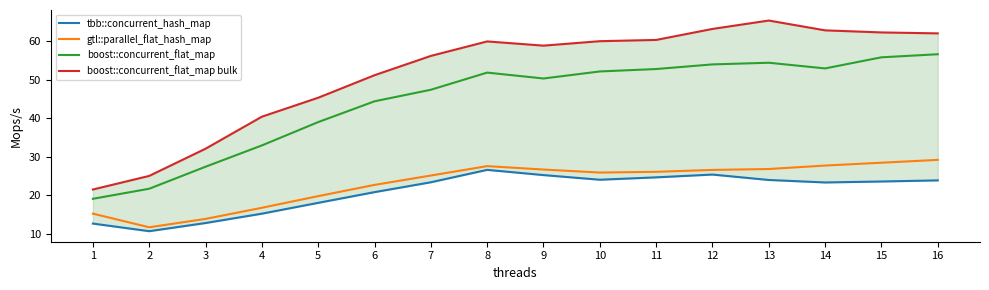

At which label is boost::concurrent_flat_map bulk closest to 43?

5